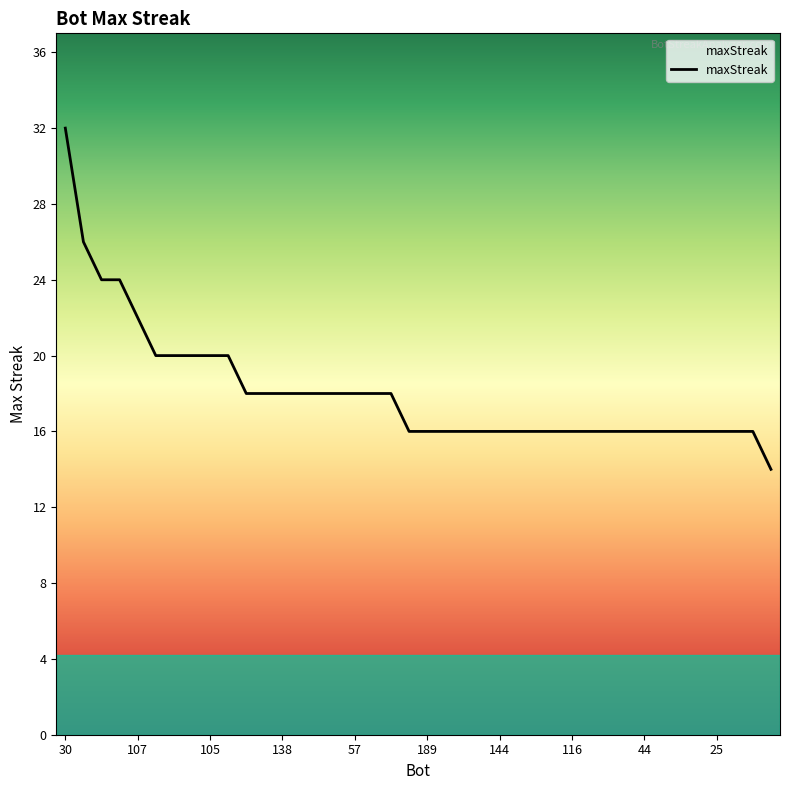

What is the minimum value shown in the chart?

14